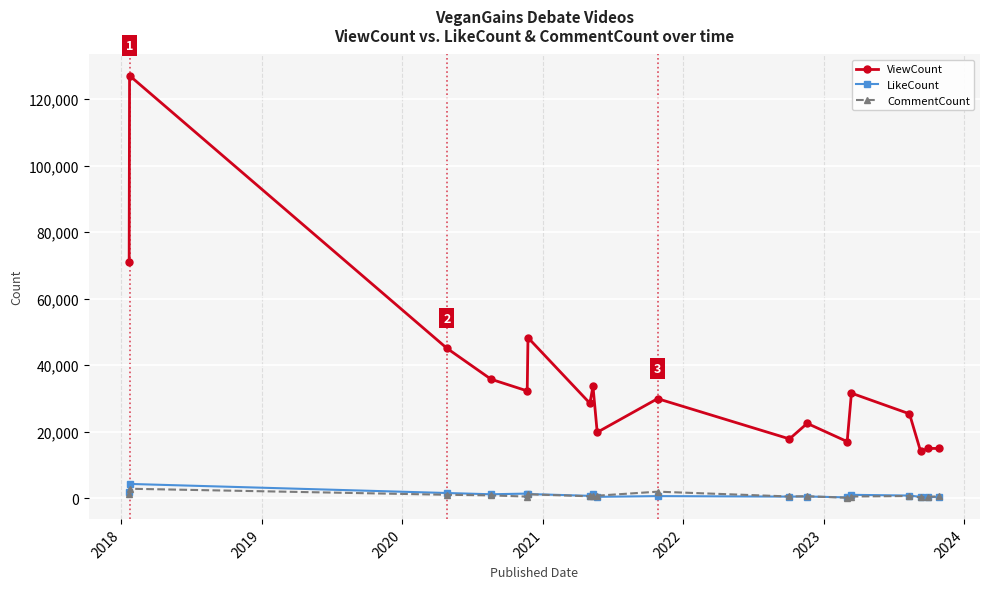

What is the average value of the CommentCount series?

834